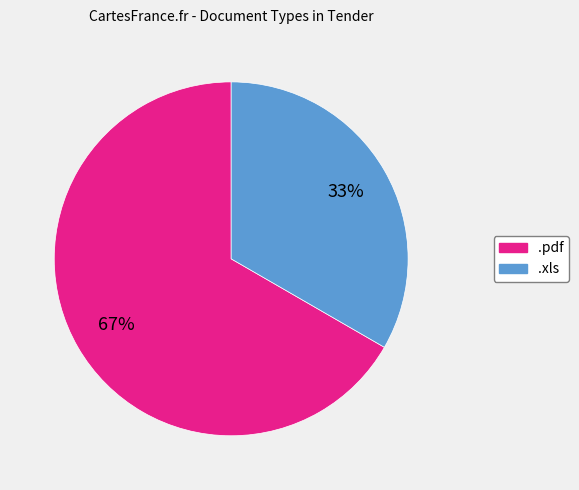

Do .xls and .pdf together represent more than half of the pie?

Yes